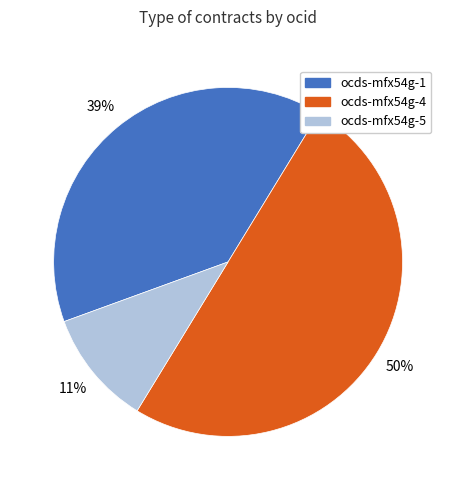

To the nearest percent, what is the average slice percentage?

33%